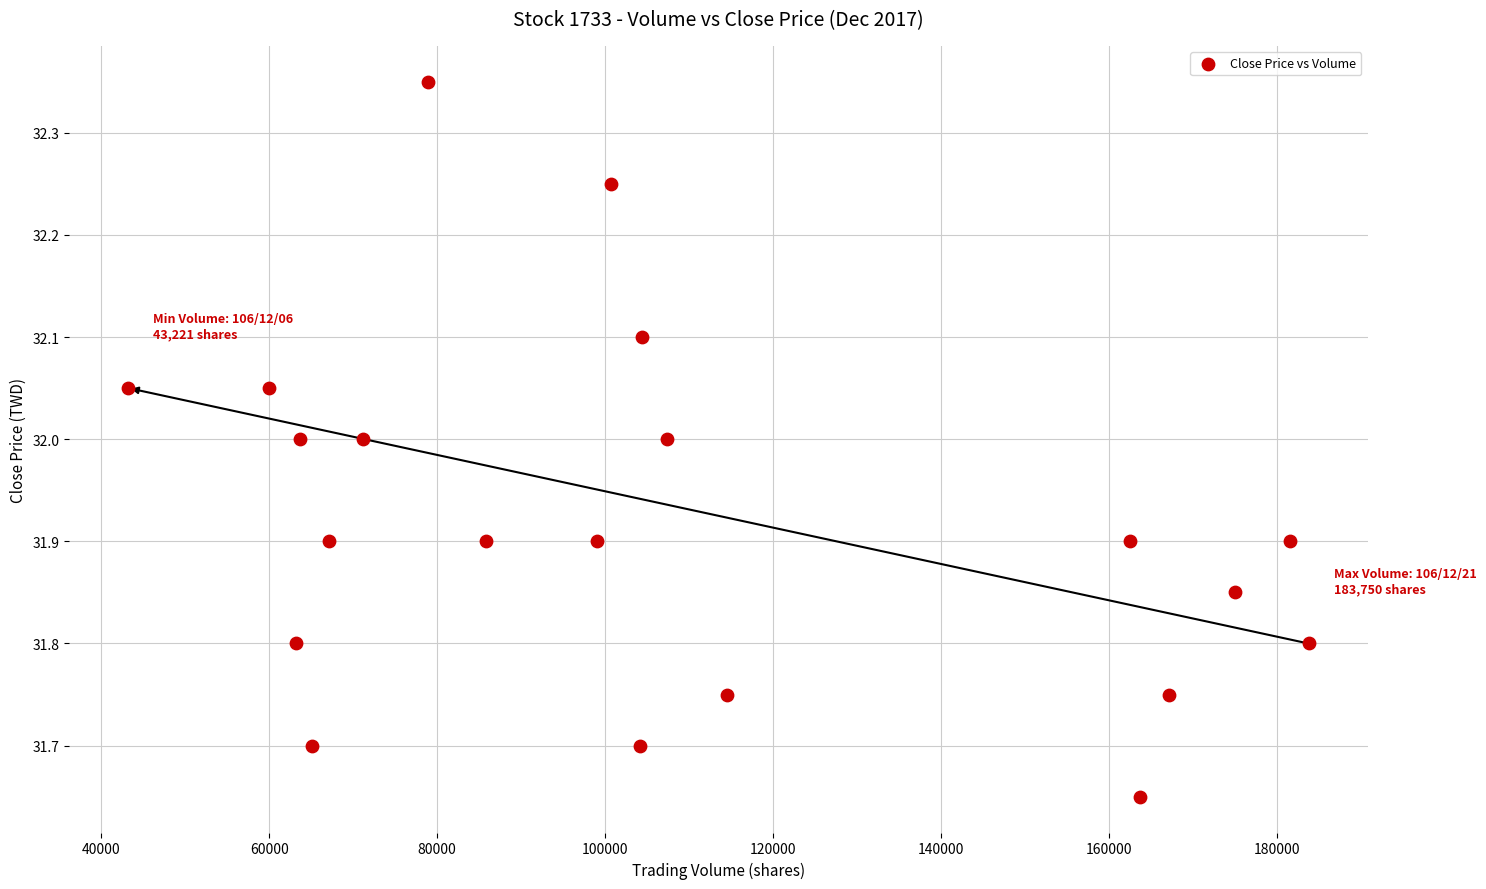

What is the range of X values (max minus min)?

140529.0